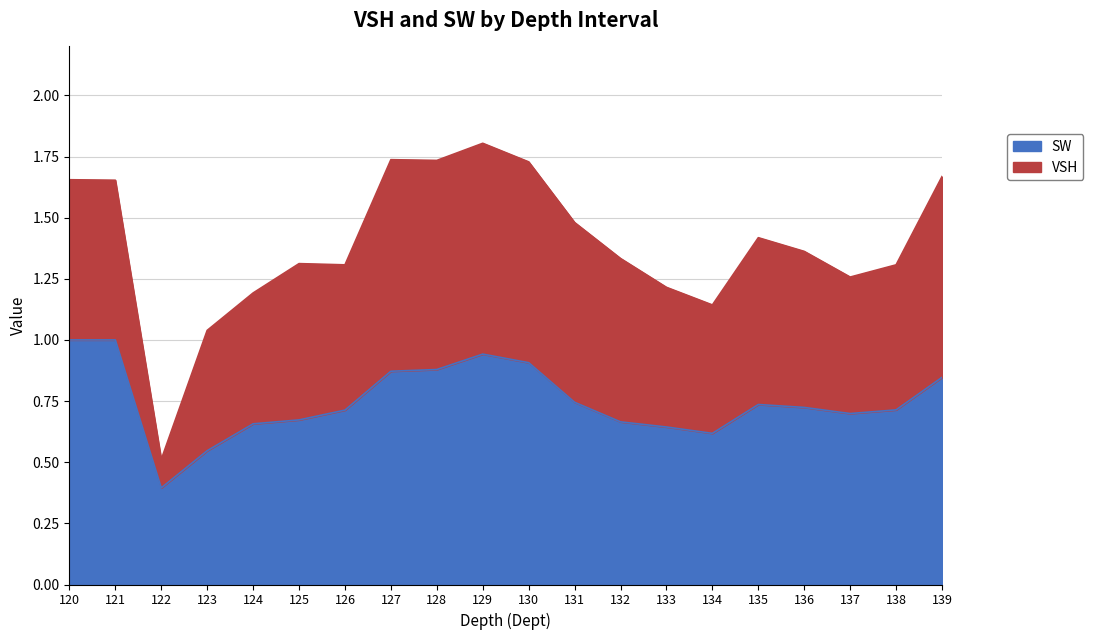

Rank the categories by value from lowest to highest.

122, 123, 134, 133, 124, 132, 125, 137, 126, 138, 136, 135, 131, 139, 127, 128, 130, 129, 120, 121